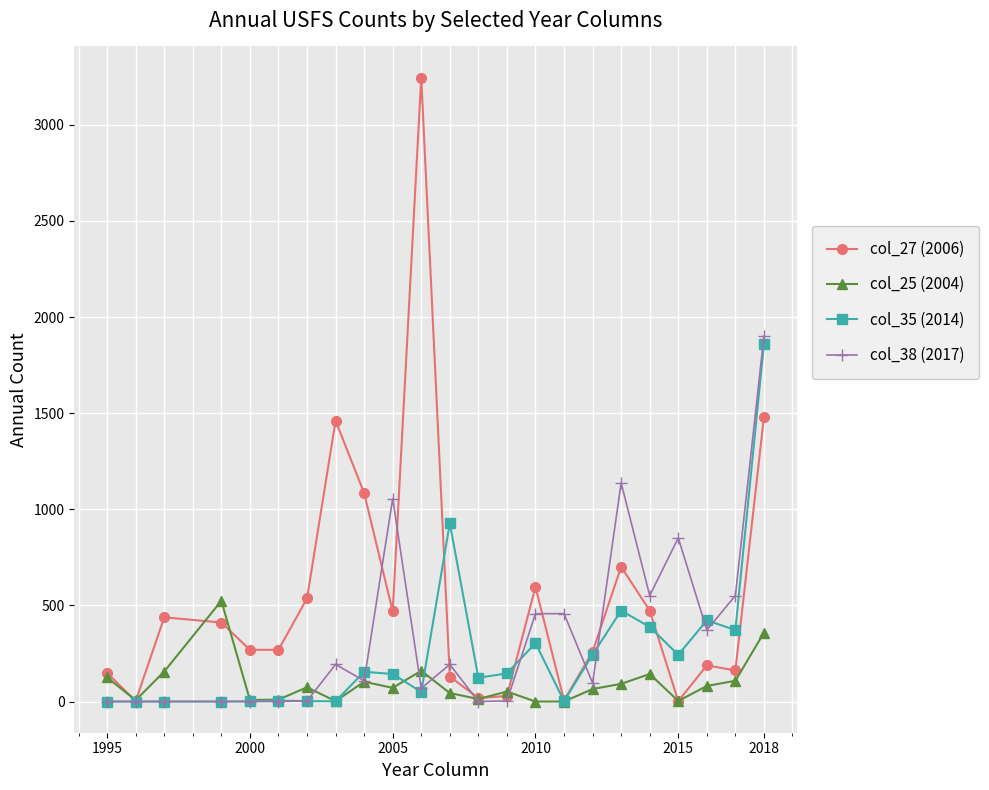

Which series has the widest spread of values?

col_27 (2006)